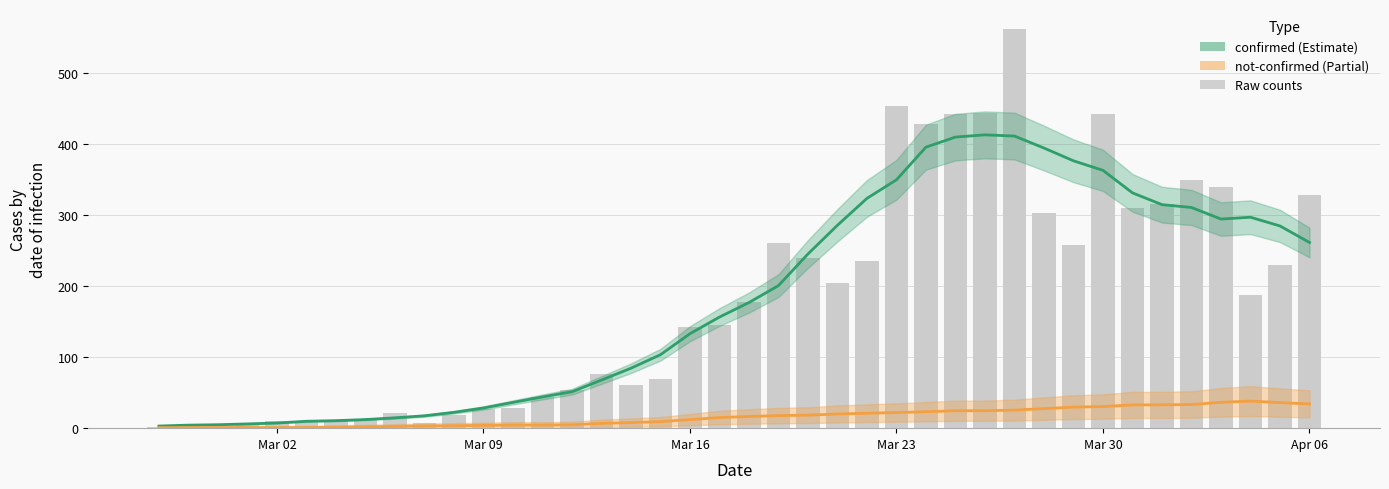

True or false: the data shows 44 at 12.

False